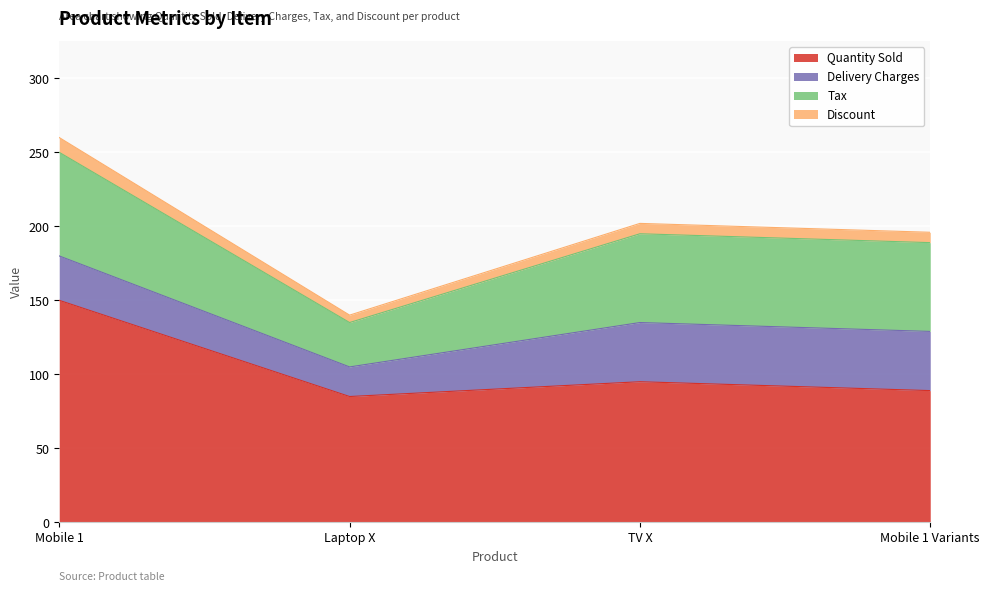

How many categories are shown in the chart?

4